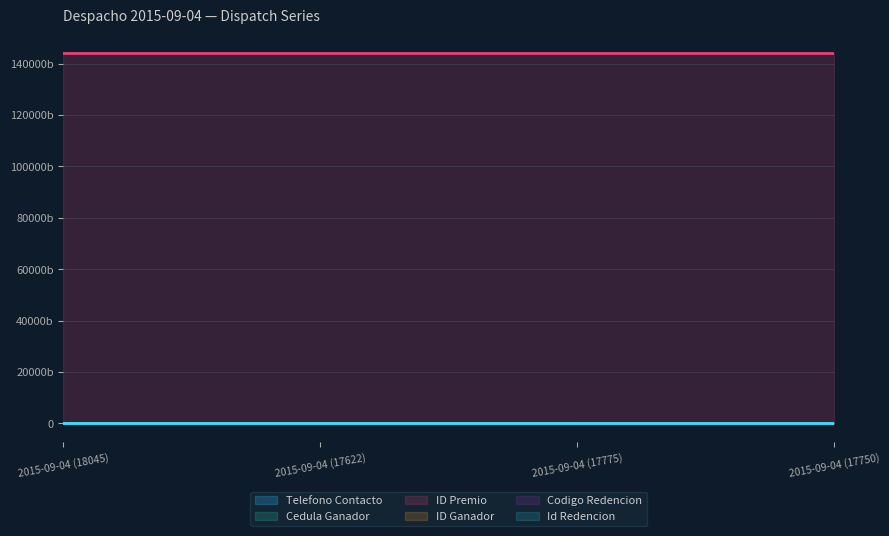

At which label does ID Premio reach its peak?

2015-09-04 (17750)